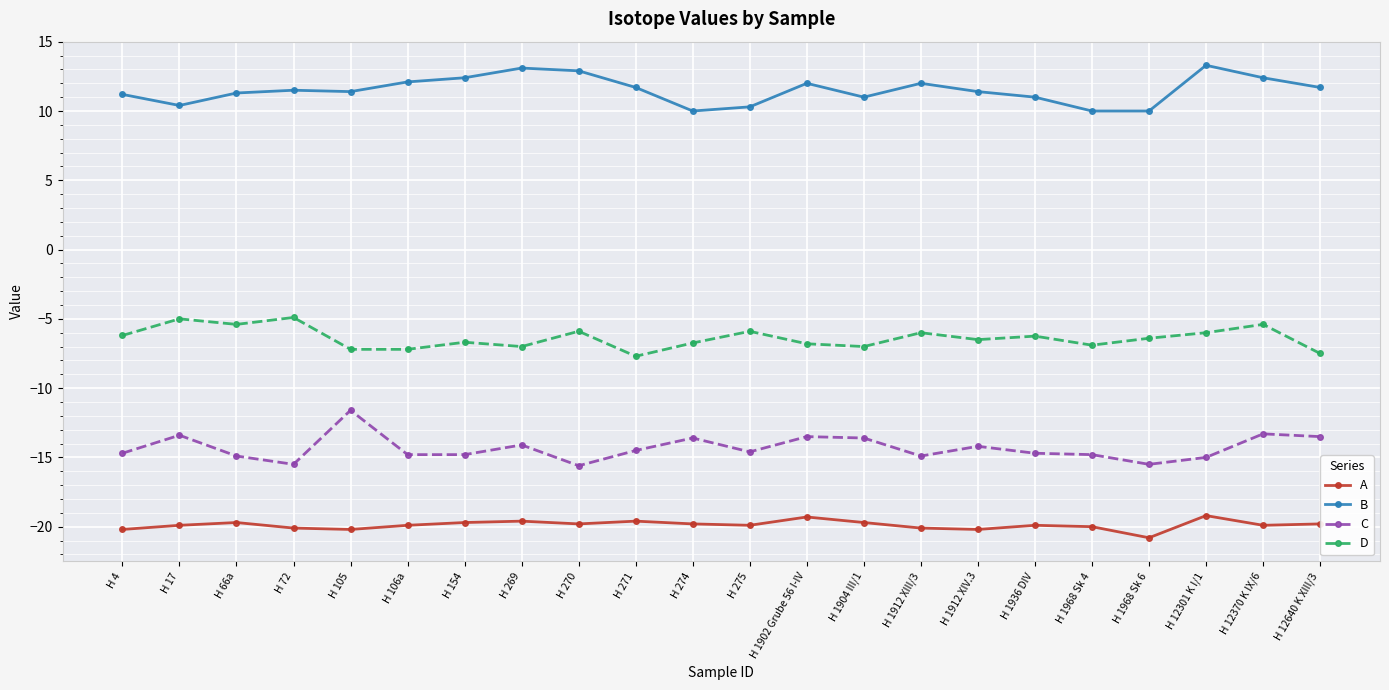

What is the average value of the C series?

-14.3